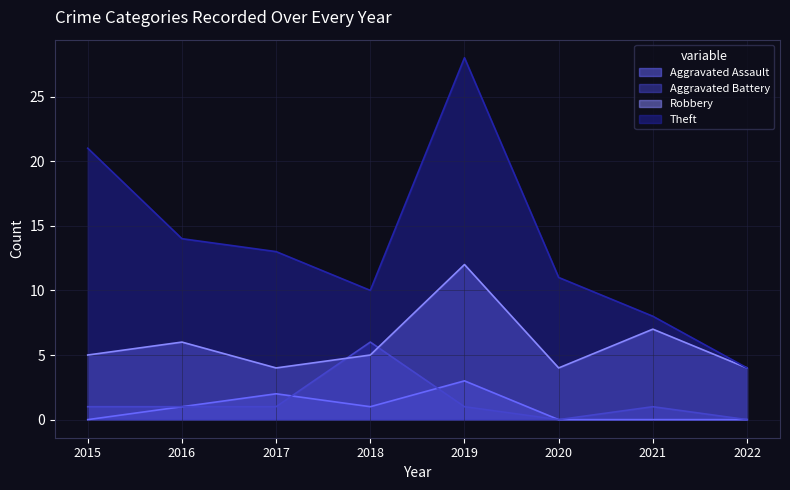

What is the approximate value of Robbery at 2015?

5